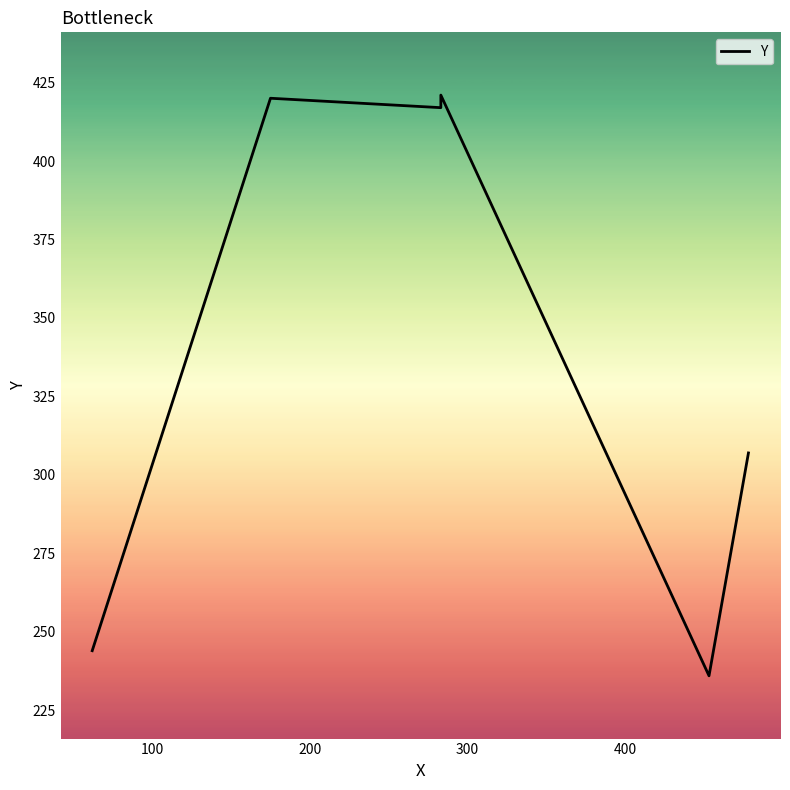

Read the value at 200, to the nearest 10.

420